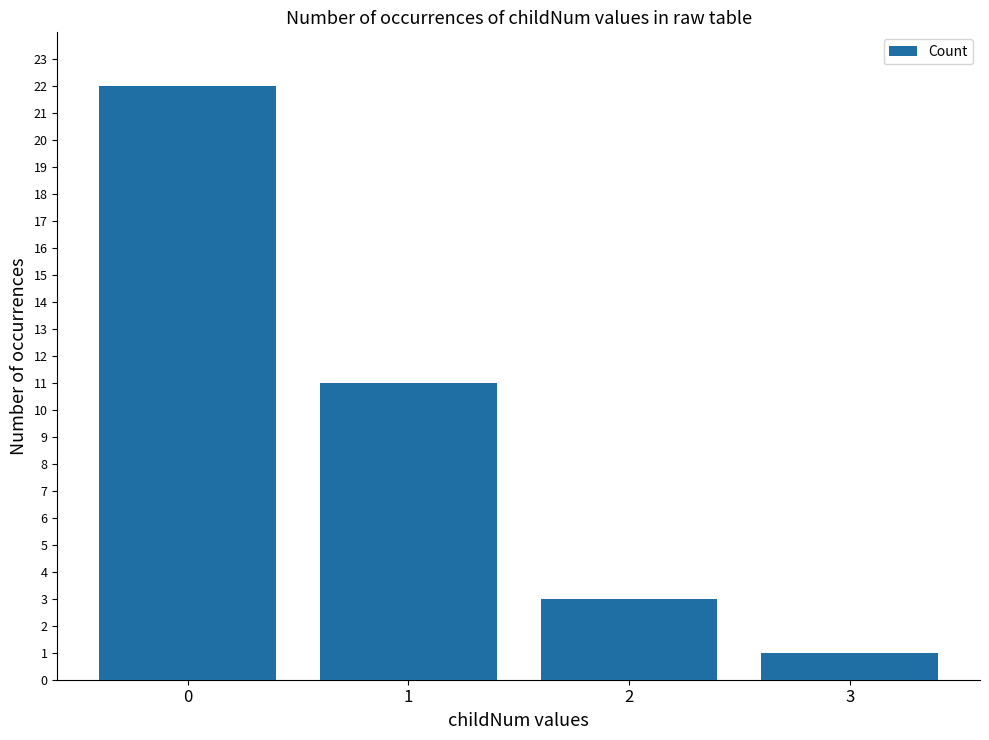

List the labels in order of value, smallest first.

3, 2, 1, 0